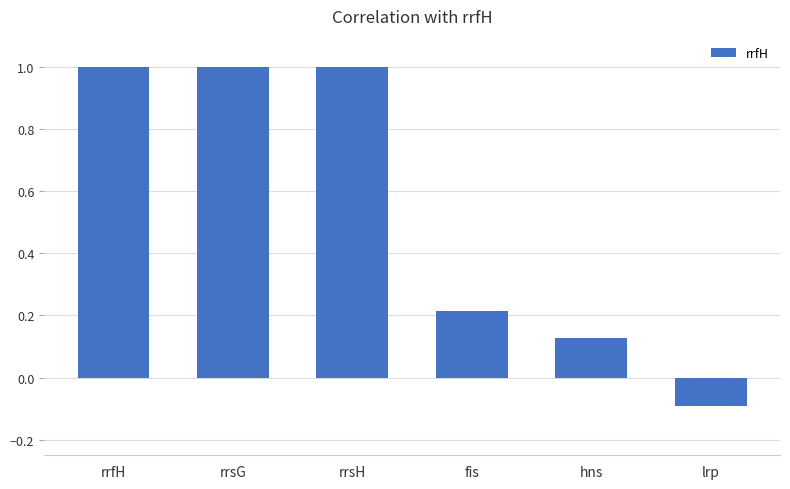

What value does the data have at rrsG?

1.0